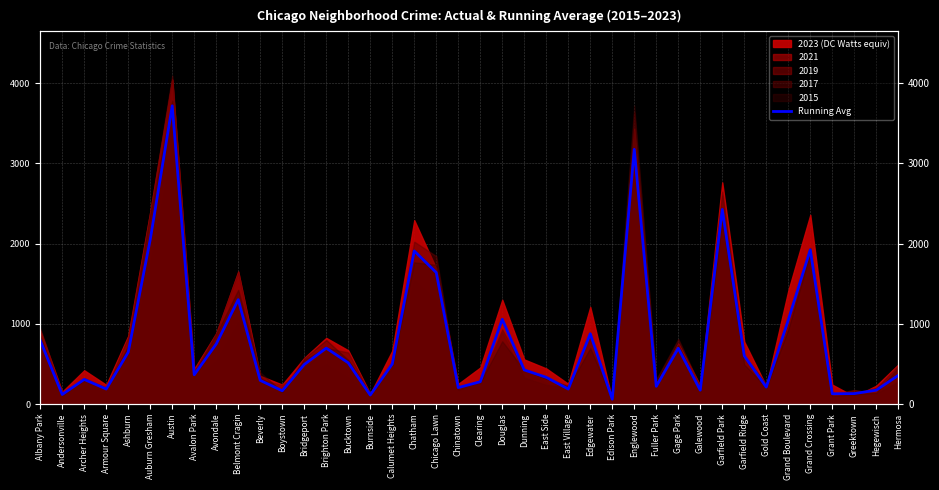

How many interior local peaks (higher than both neighbors) does the data have?

11